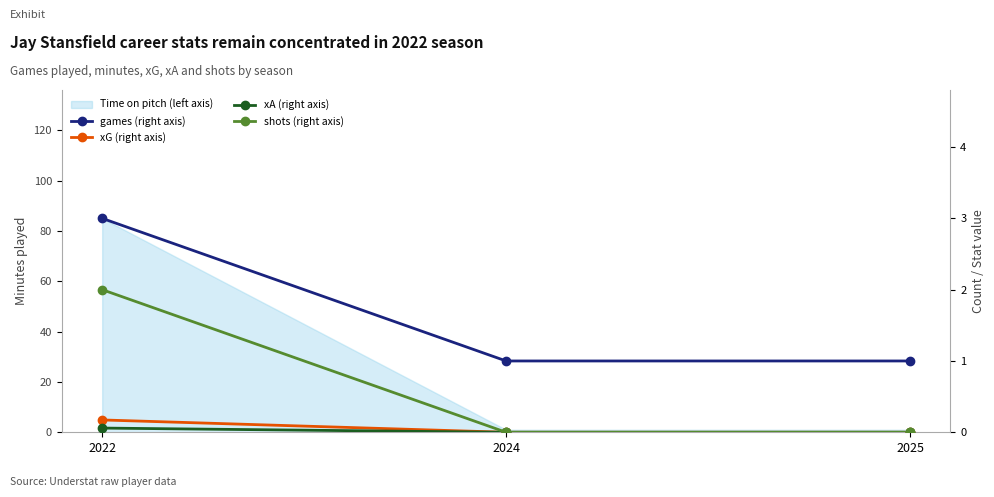

The value of shots (right axis) at 2025 is -1.0. True or false?

False